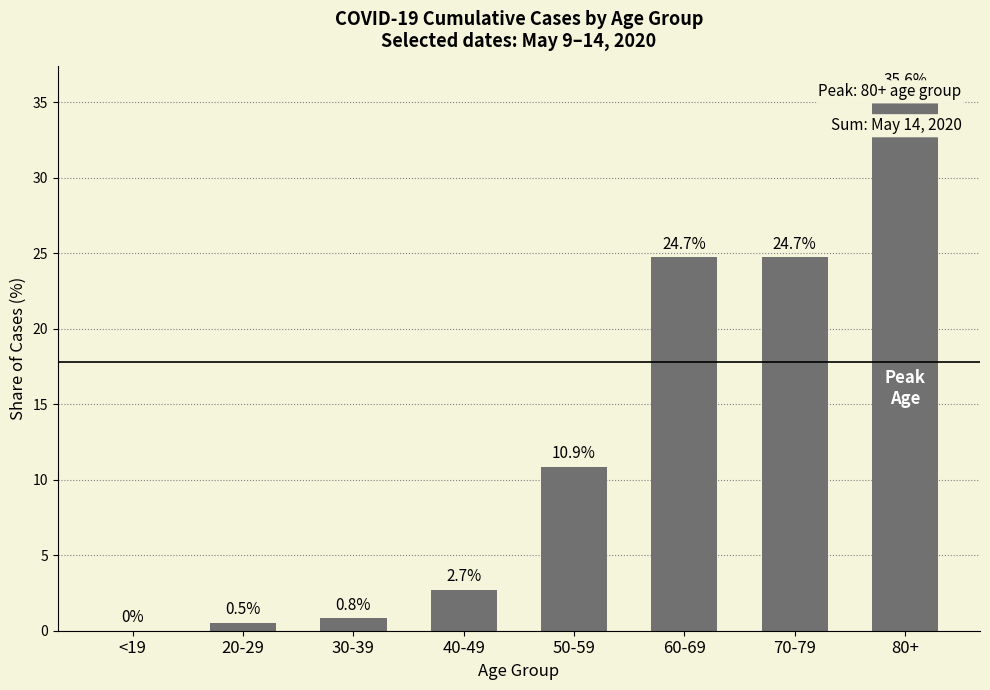

What is the difference between the second highest and minimum values?

24.7